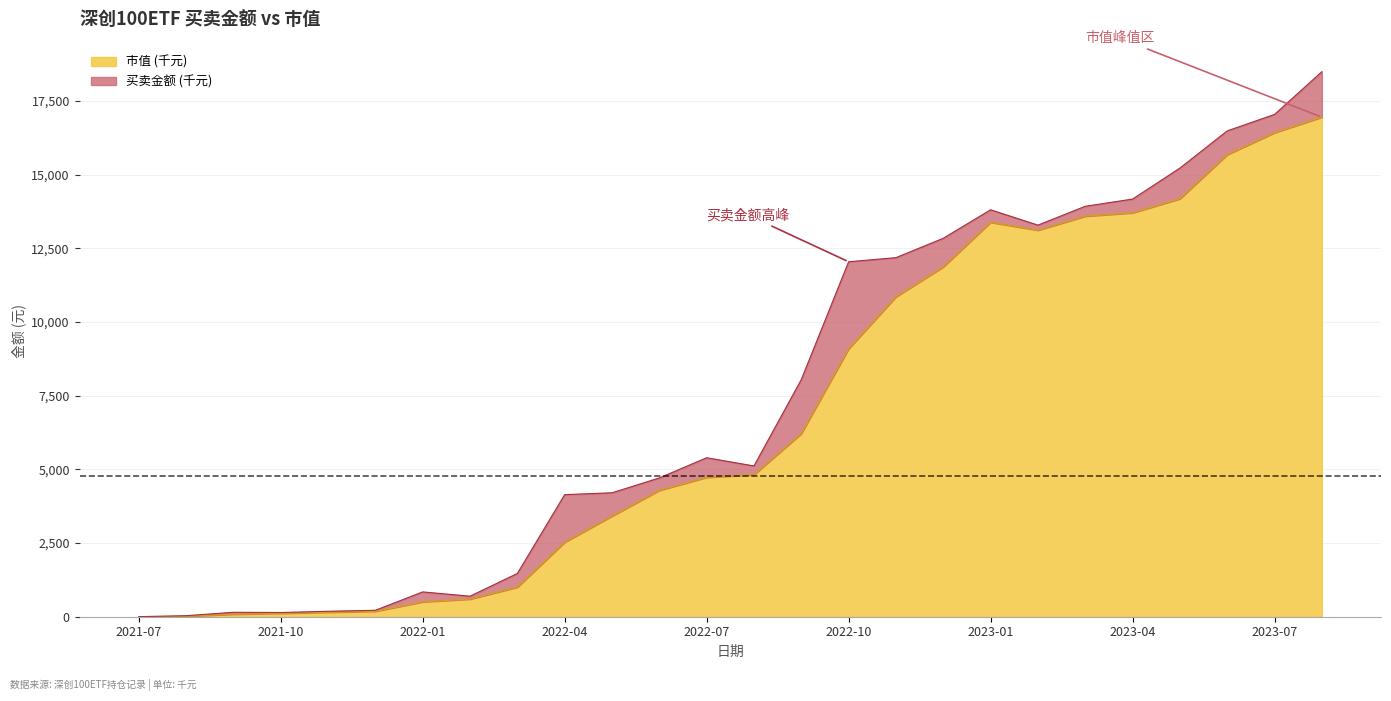

What is the average value?

6824.2